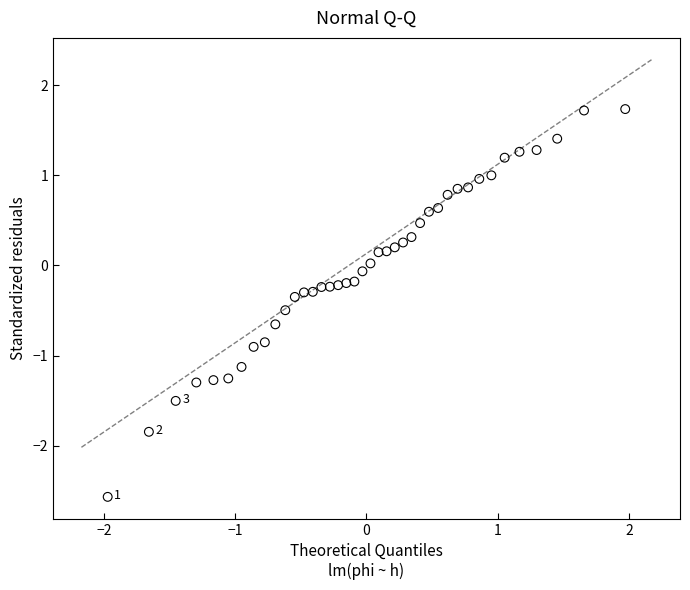

What is the range of Y values (max minus min)?

4.3